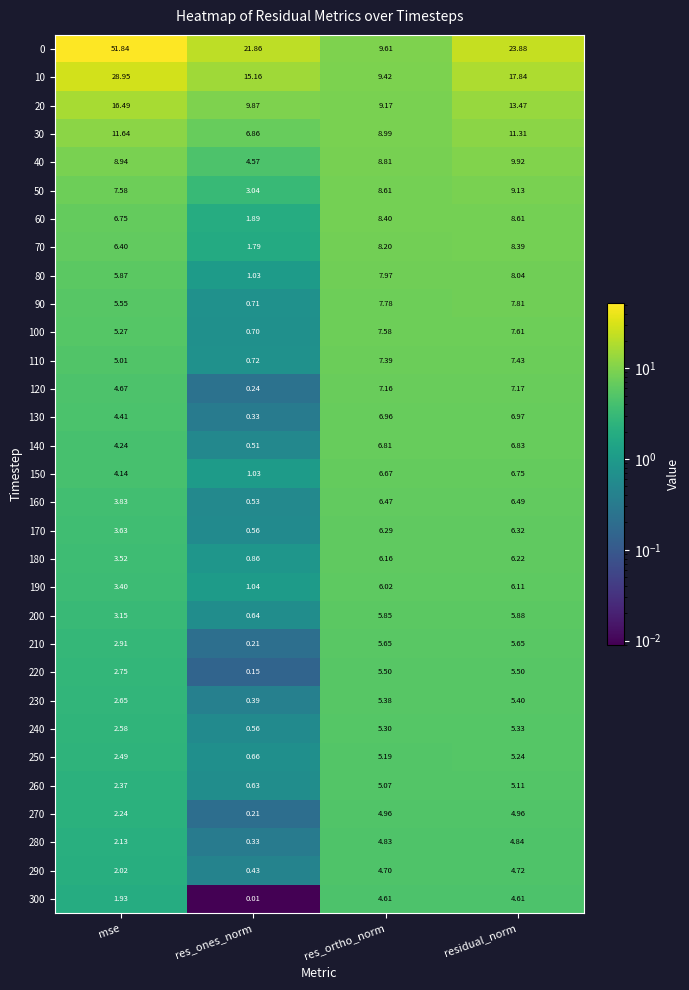

Rank the categories by 120 value from lowest to highest.

res_ones_norm, mse, res_ortho_norm, residual_norm